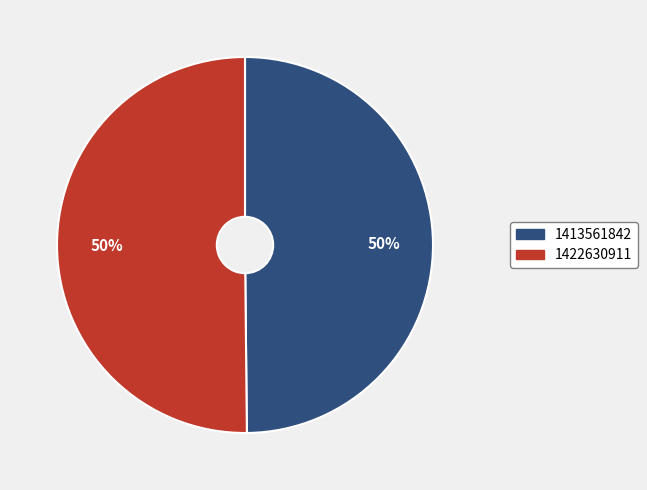

To the nearest percent, what is the average slice percentage?

50%